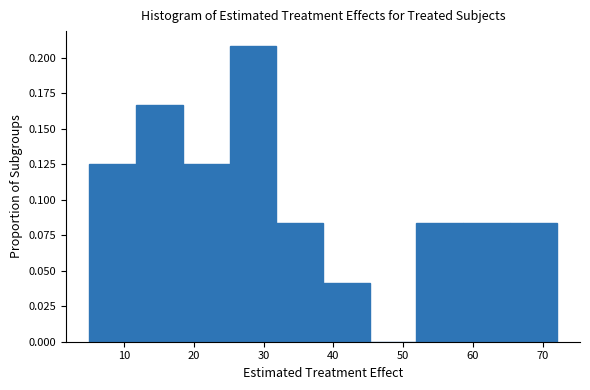

Reading left to right, transcribe this chart: for each bar, give the range it covers on the x-axis and its height. Neither the bar edges nor the heights are printed on the chart, so give them approximately, as read against the axes.

5.0 to 11.7: 0.125
11.7 to 18.4: 0.165
18.4 to 25.1: 0.125
25.1 to 31.8: 0.210
31.8 to 38.5: 0.085
38.5 to 45.2: 0.040
45.2 to 51.9: 0
51.9 to 58.6: 0.085
58.6 to 65.3: 0.085
65.3 to 72.0: 0.085